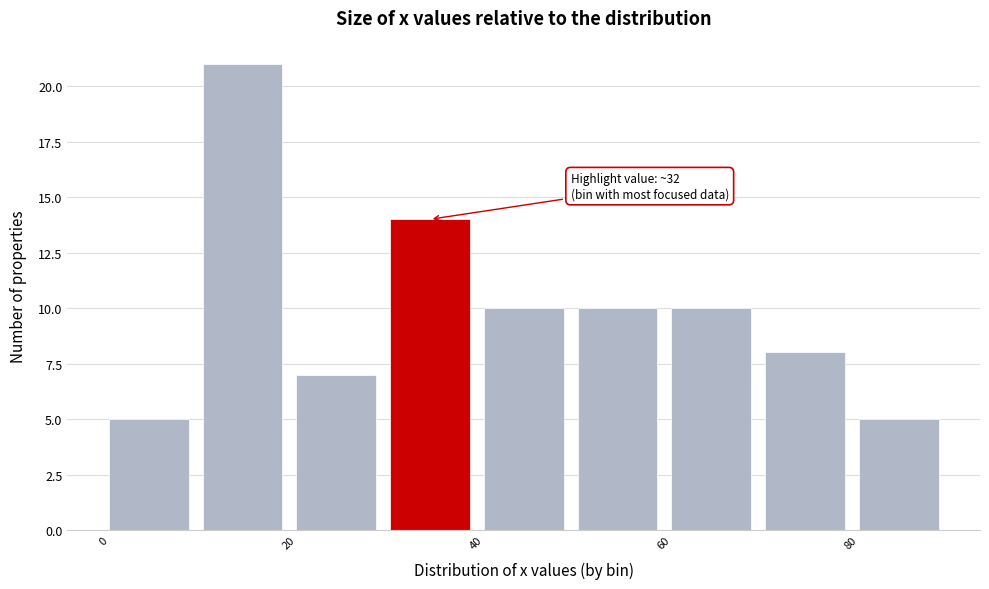

Which range on the x-axis has the tallest bar?

10 to 20